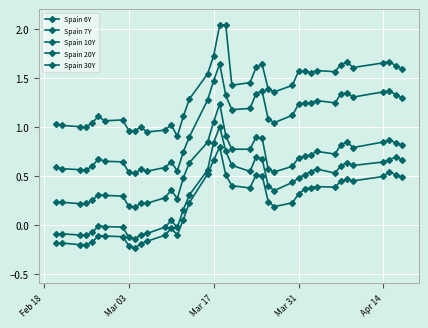

True or false: Spain 20Y has more than 1 interior local peaks.

True